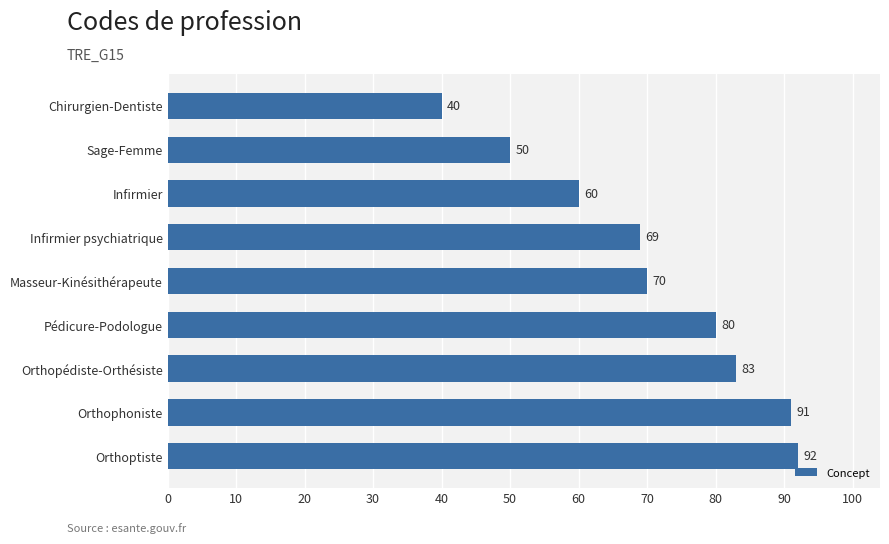

Between Masseur-Kinésithérapeute and Orthophoniste, which is larger?

Orthophoniste